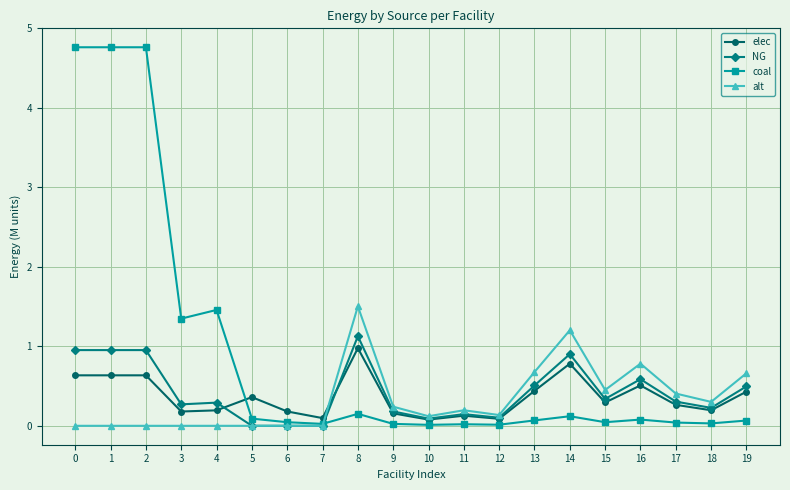

Which series changed the most between 2 and 14?

coal